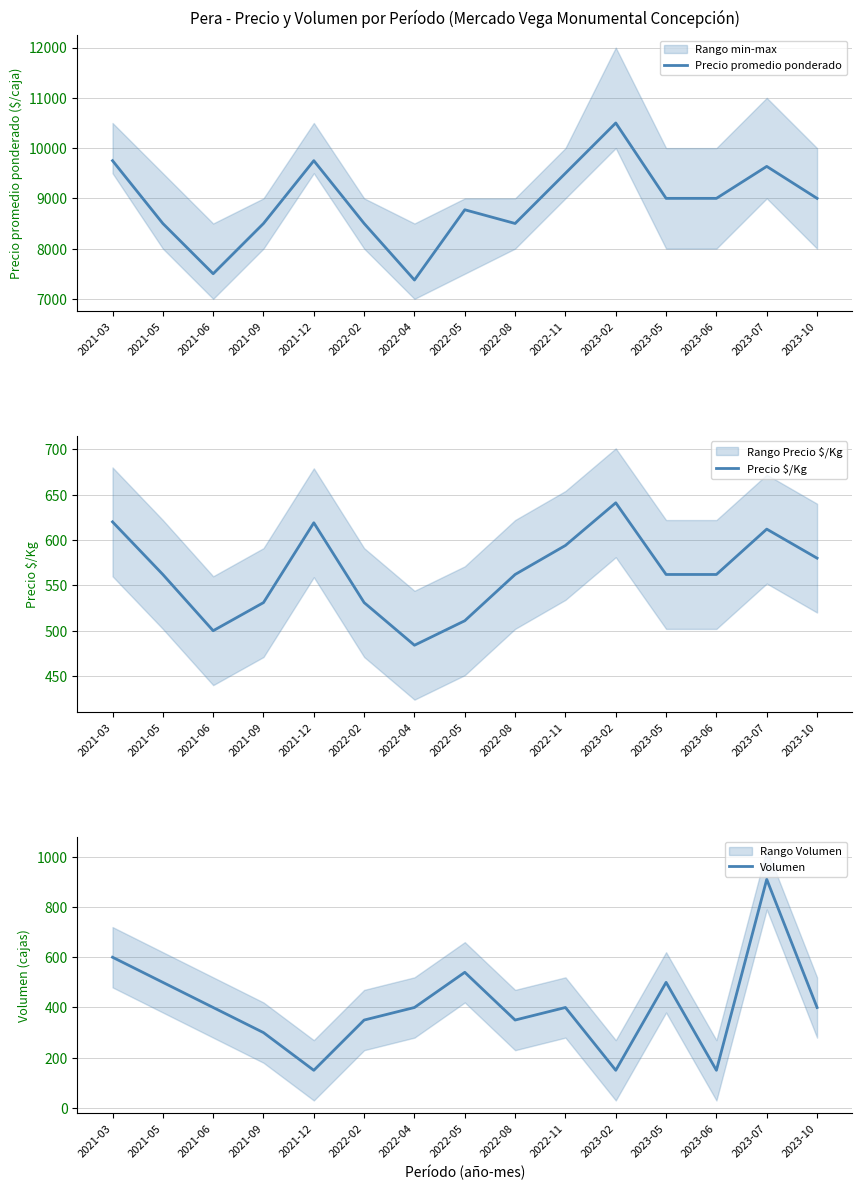

True or false: Volumen and Precio promedio ponderado intersect in this chart.

False